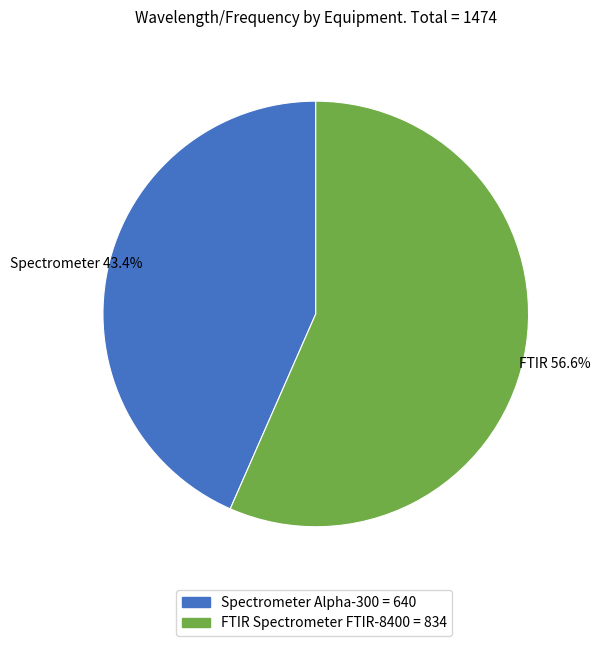

Which has a higher value, FTIR Spectrometer FTIR-8400 or Spectrometer Alpha-300?

FTIR Spectrometer FTIR-8400